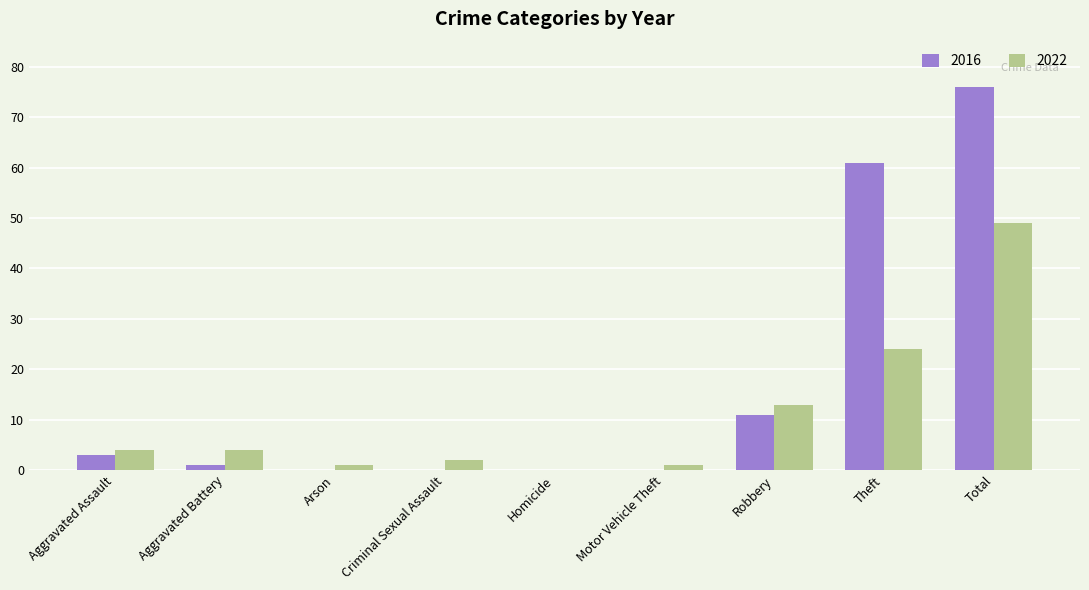

The 2016 series shows 0 at Criminal Sexual Assault. True or false?

True